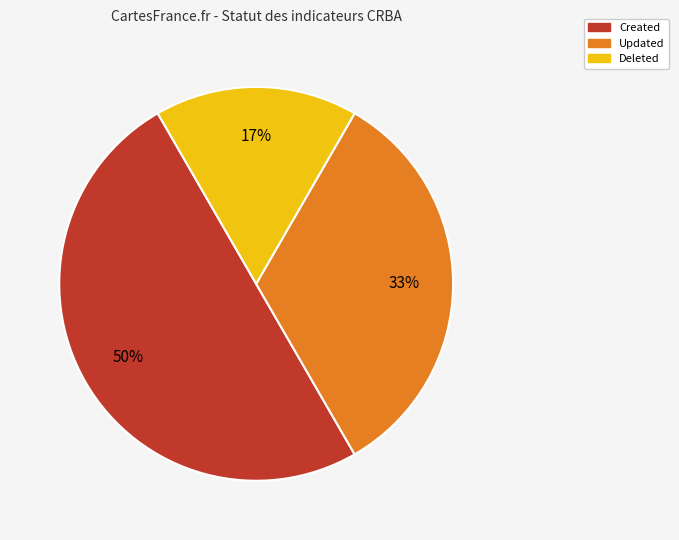

To the nearest percent, what is the average slice percentage?

33%